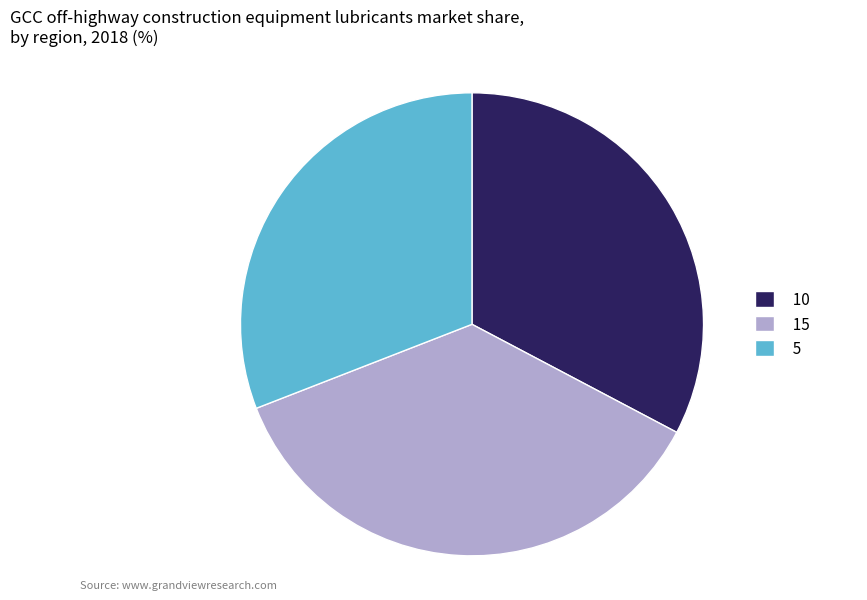

The 10 slice represents 33% of the pie. True or false?

True